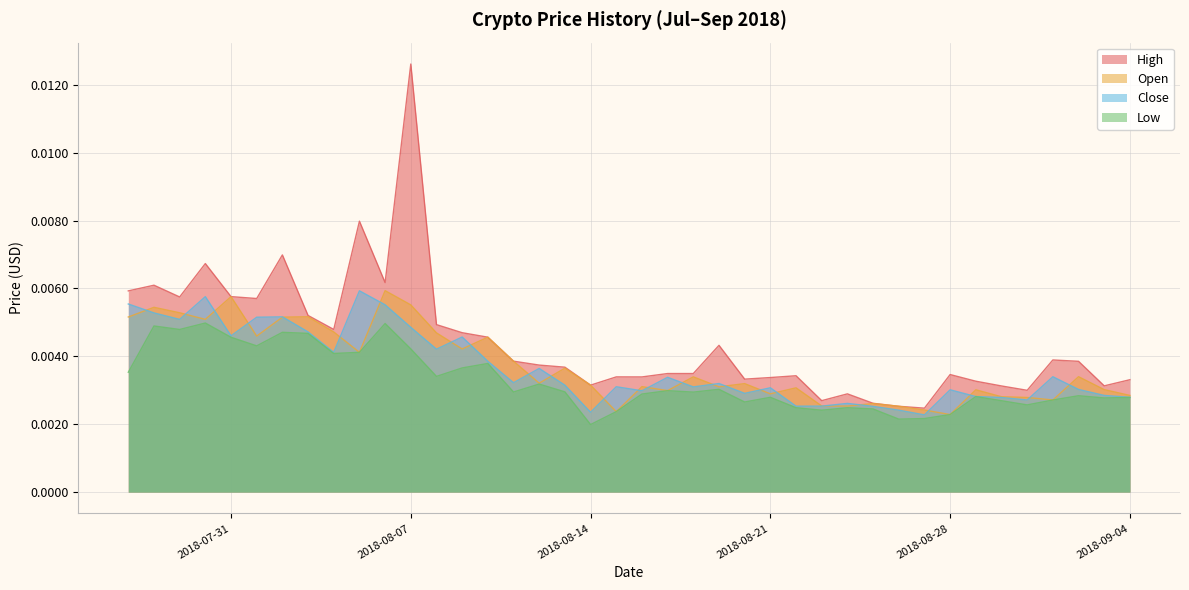

Which category has the highest value across all series?

2018-08-07